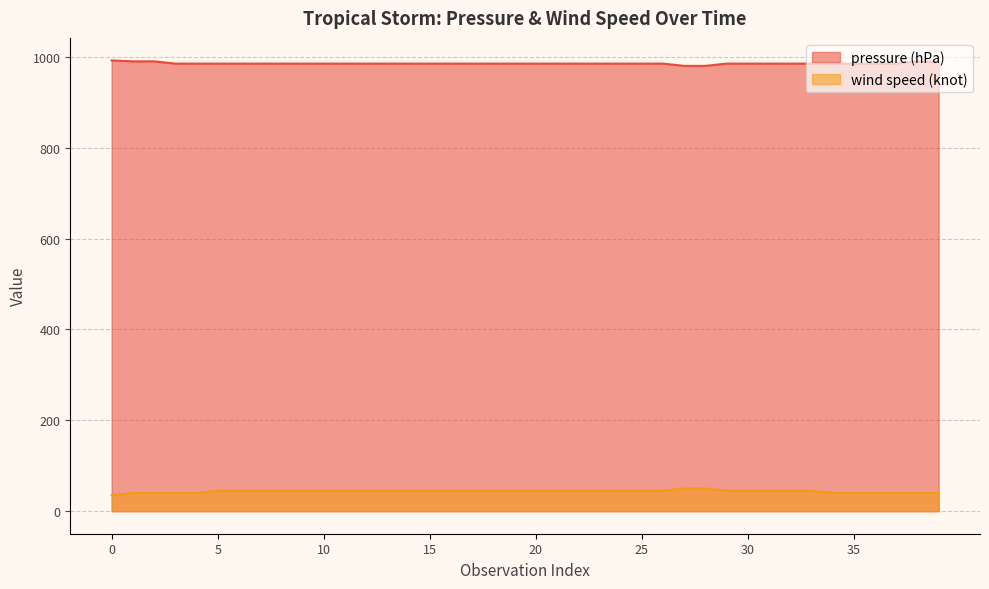

Where is the first local maximum for pressure (hPa)?

38